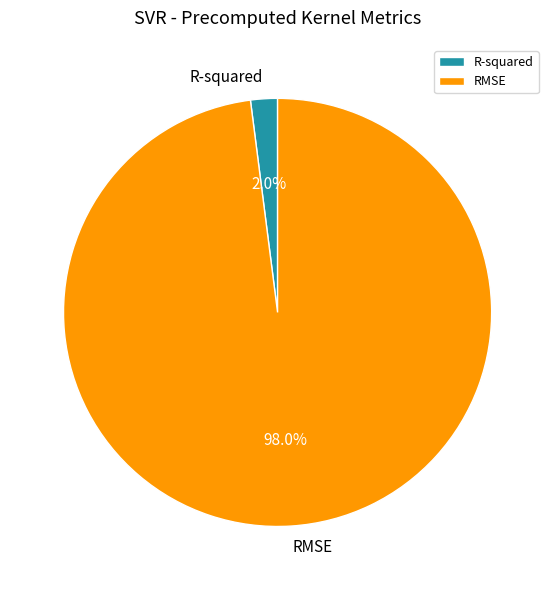

True or false: R-squared accounts for 2% of the total.

True